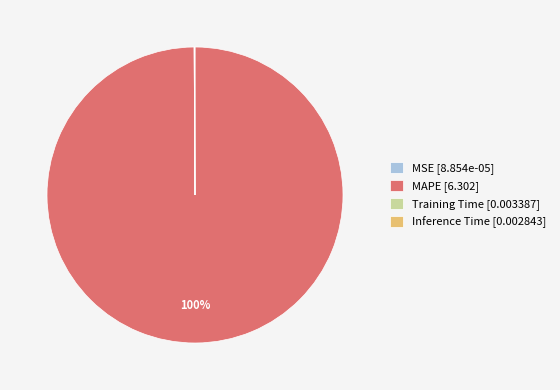

Does MAPE [6.302] represent more than half of the total?

Yes